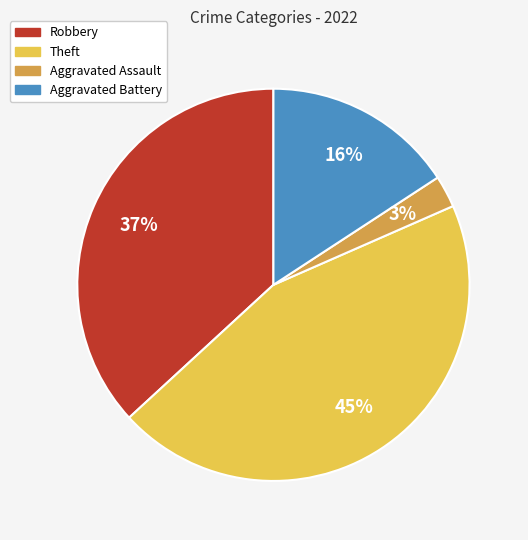

Do Robbery and Aggravated Battery together represent more than half of the pie?

Yes